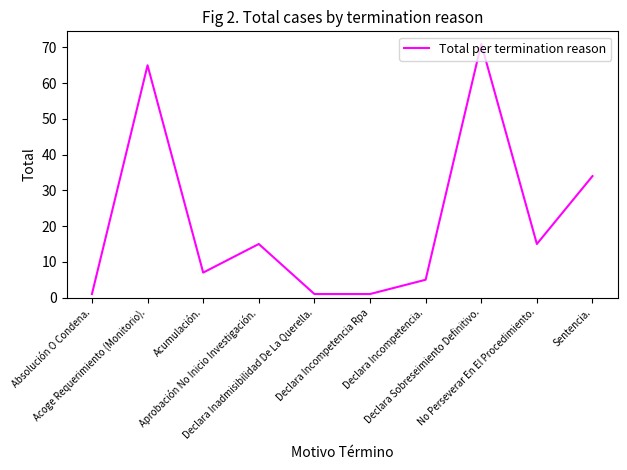

Reading right to left, transcribe all the data shown in this chart.

34	15	71	5	1	1	15	7	65	1